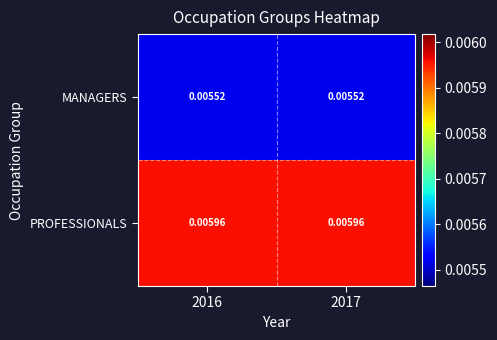

Which series has the largest total across all categories?

PROFESSIONALS